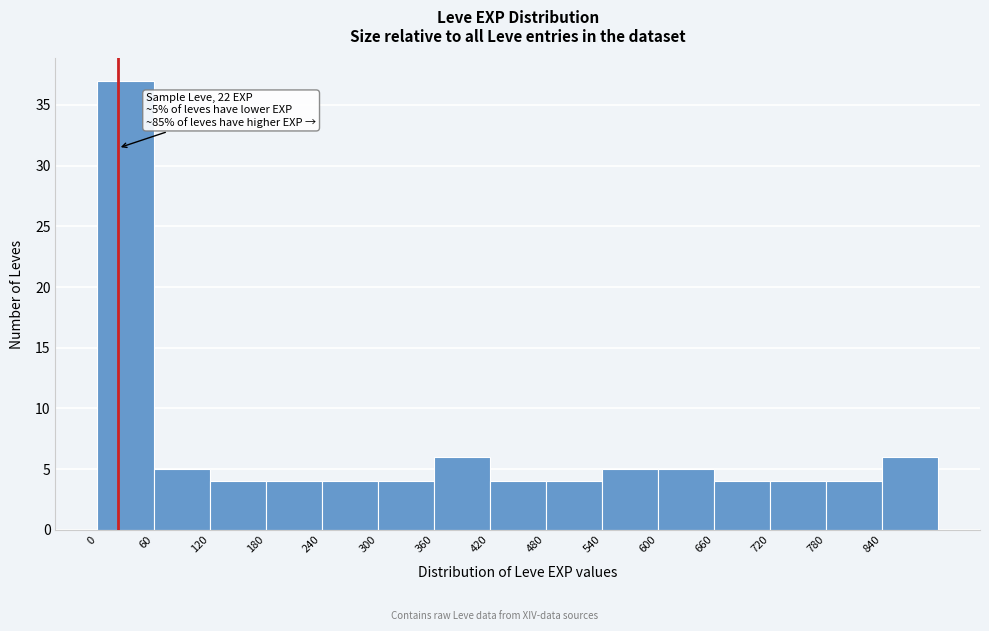

Which range on the x-axis has the tallest bar?

0 to 60